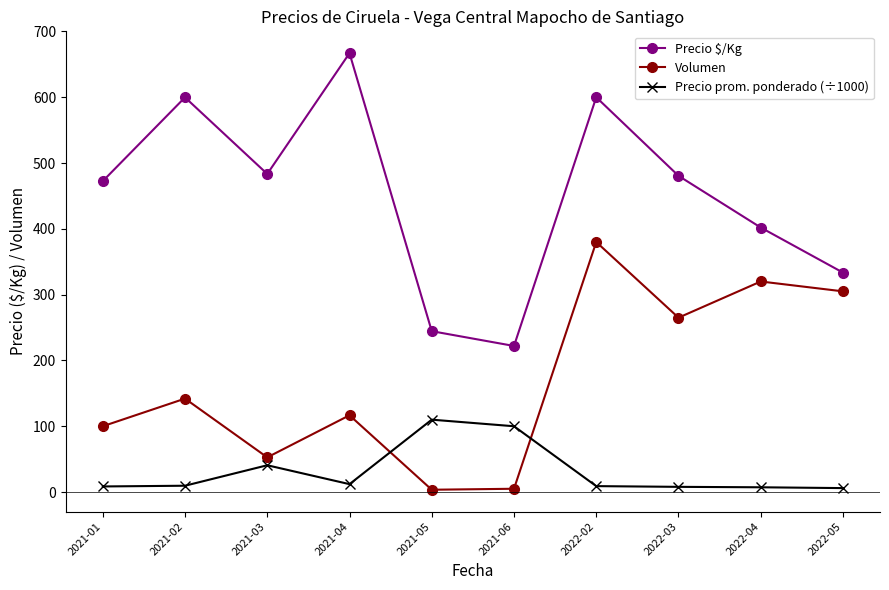

What is the value of the Precio prom. ponderado (÷1000) point at the 1st from the left?

8.5